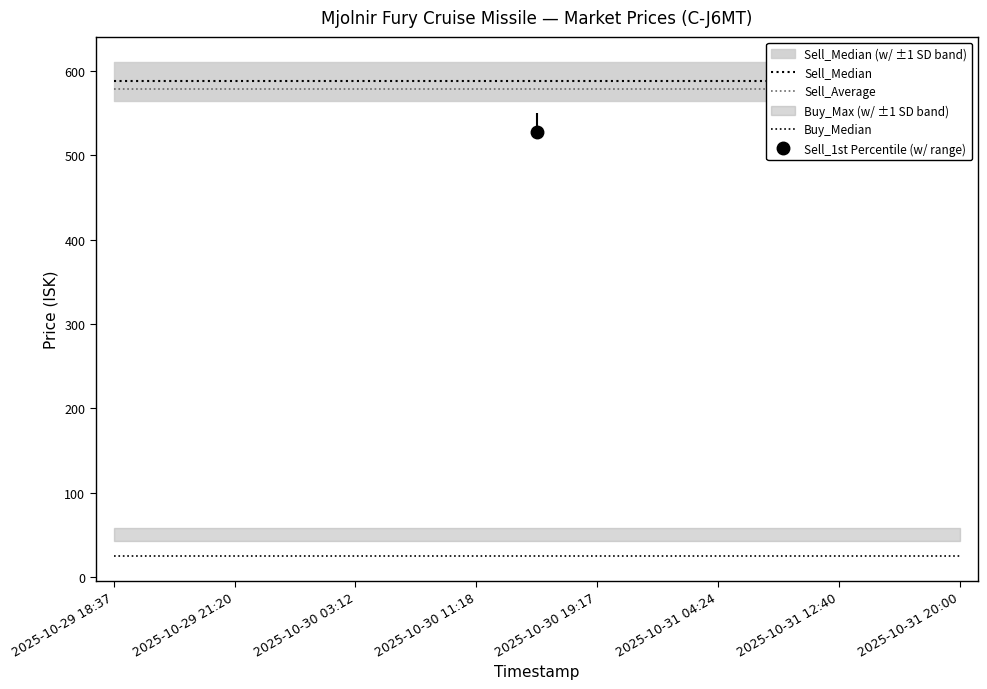

Which series has the widest spread of values?

Sell_Median